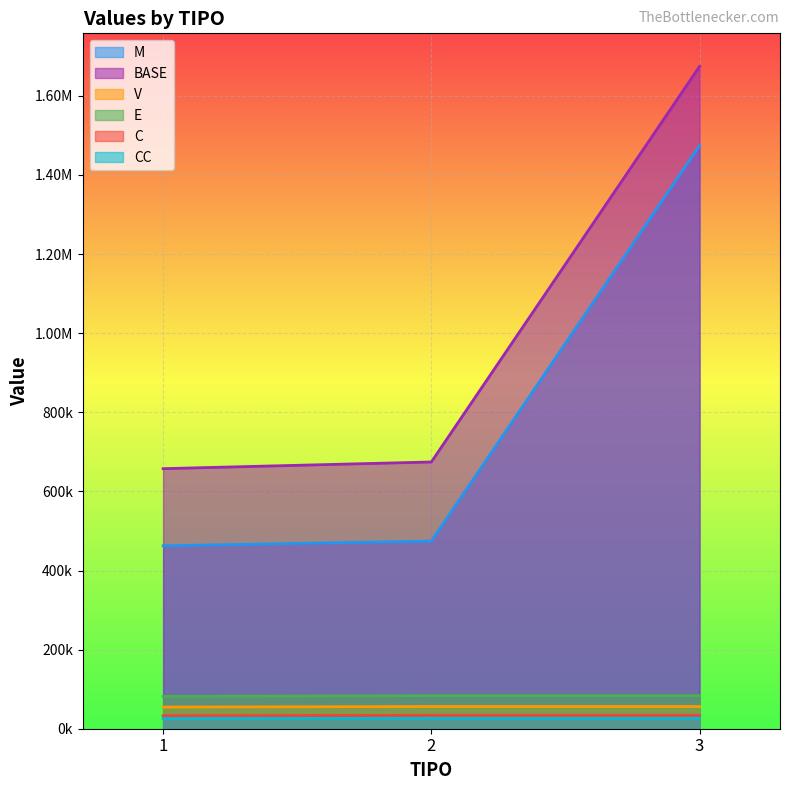

How many lines are shown in the chart?

6